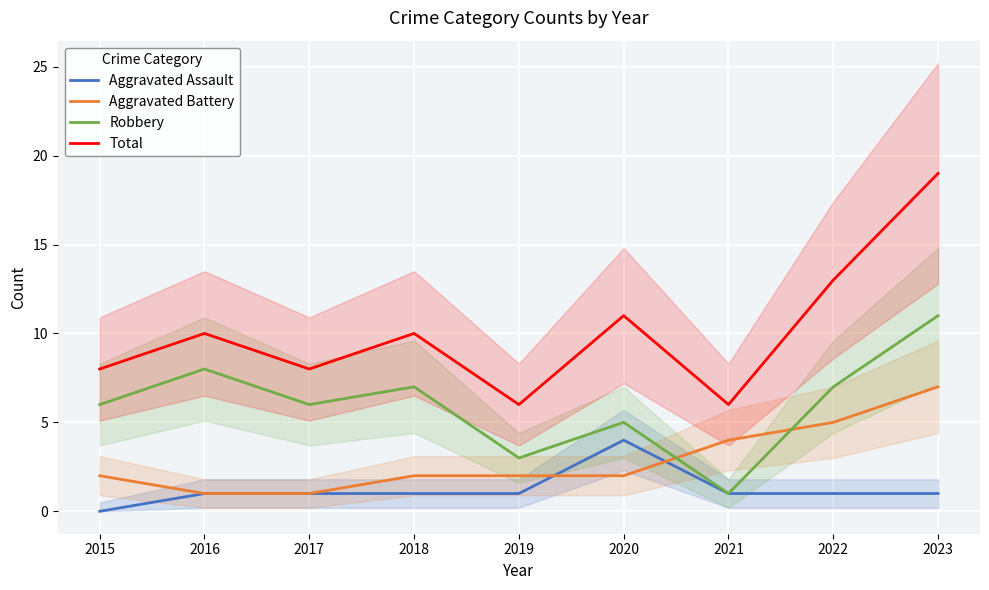

Reading left to right, transcribe all the data shown in this chart.

Aggravated Assault: 2015=0	2016=1	2017=1	2018=1	2019=1	2020=4	2021=1	2022=1	2023=1
Aggravated Battery: 2015=2	2016=1	2017=1	2018=2	2019=2	2020=2	2021=4	2022=5	2023=7
Robbery: 2015=6	2016=8	2017=6	2018=7	2019=3	2020=5	2021=1	2022=7	2023=11
Total: 2015=8	2016=10	2017=8	2018=10	2019=6	2020=11	2021=6	2022=13	2023=19